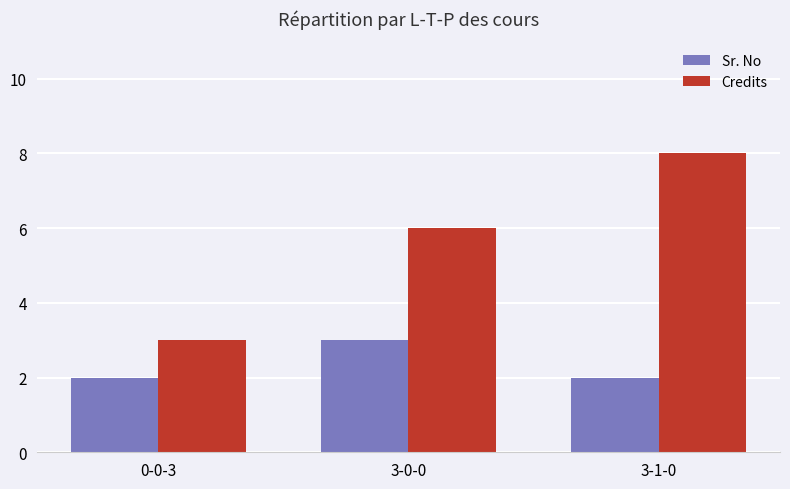

What is the label of the 2nd bar from the right?

3-0-0